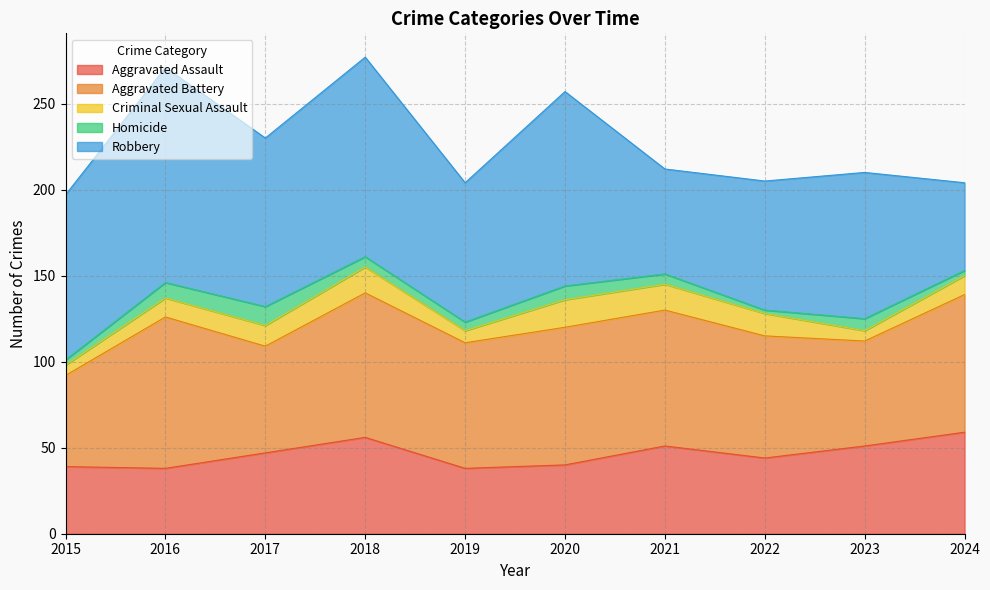

What value does the Robbery series have at 2017?

98